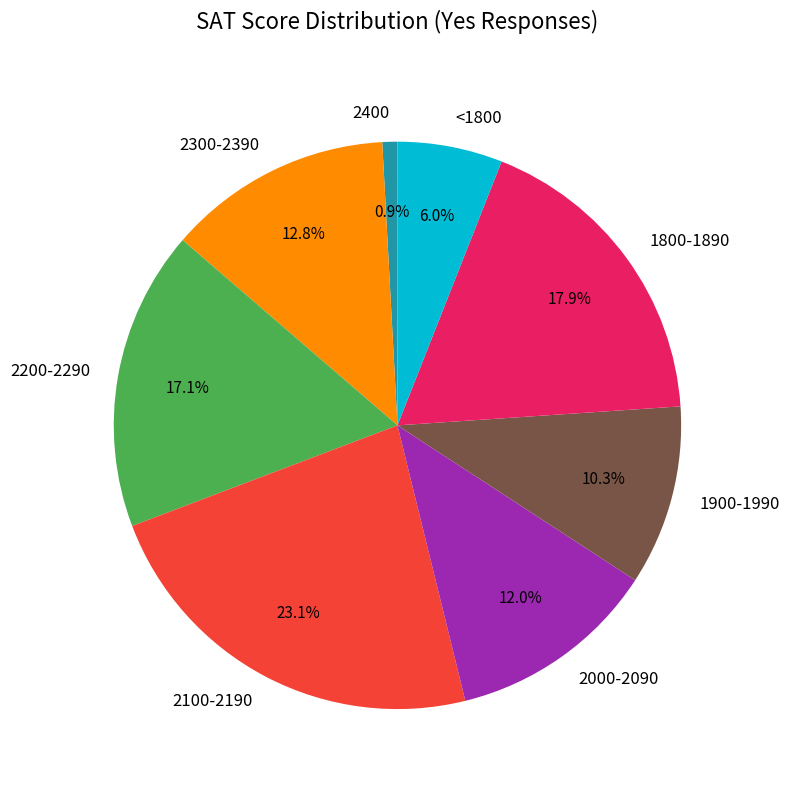

Which slice is the smallest?

2400